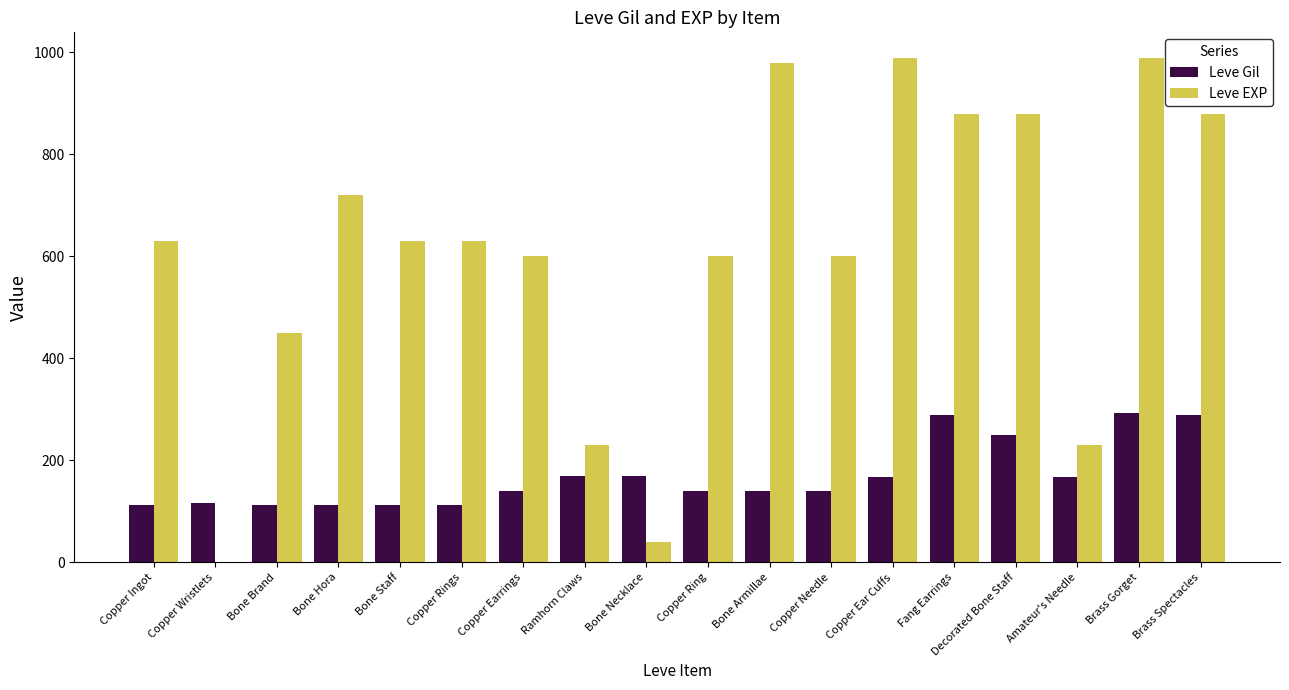

True or false: Leve EXP has a value of 720 at Bone Hora.

True